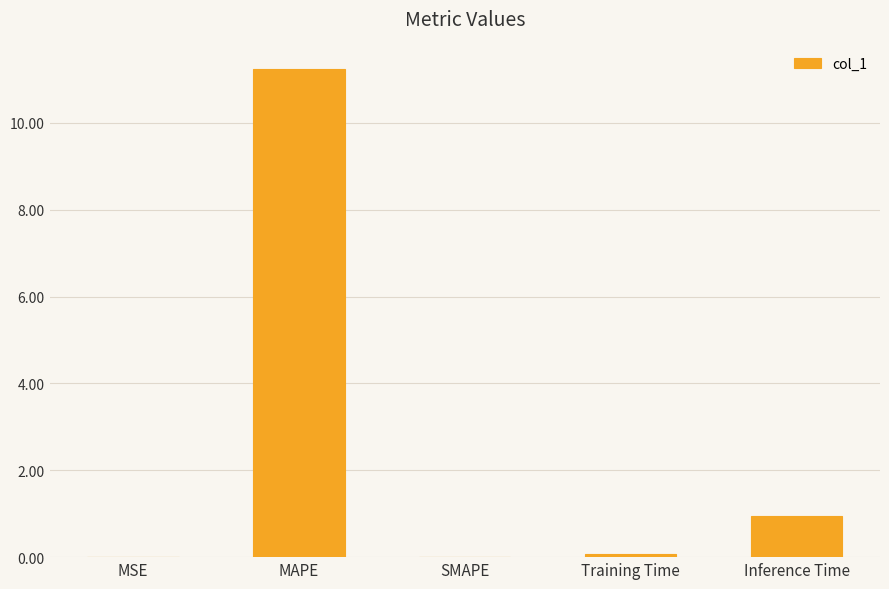

What is the sum of the values at SMAPE and Inference Time?

0.9